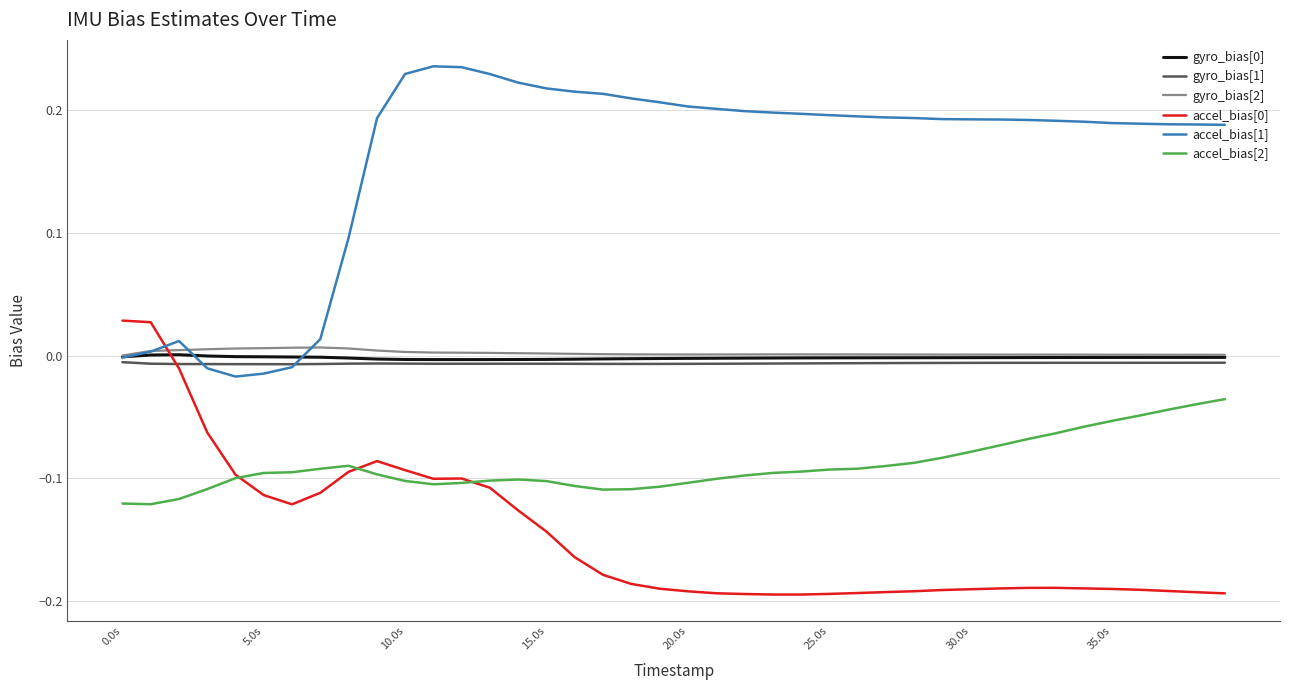

Which series has the largest total across all categories?

accel_bias[1]